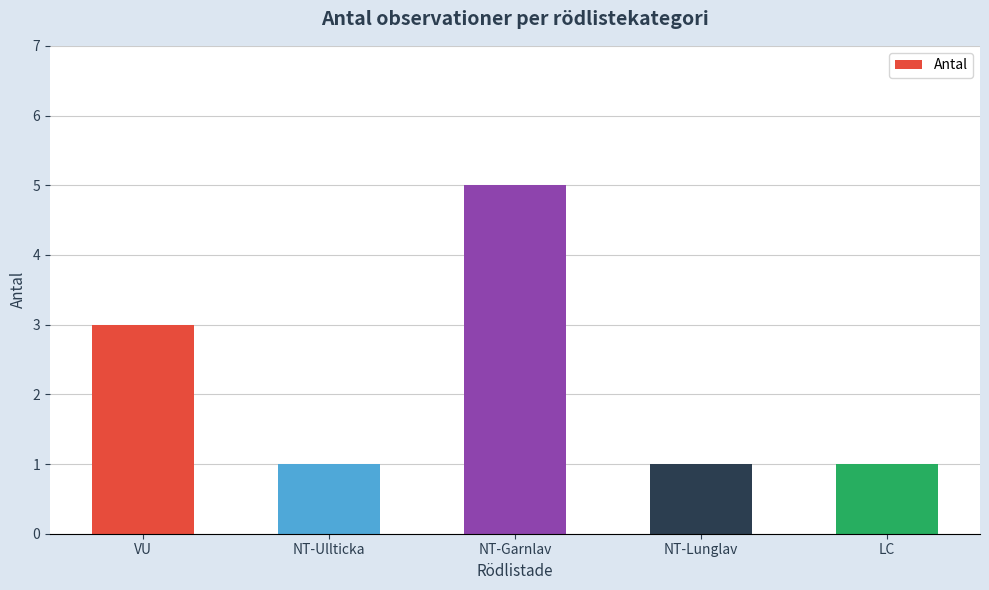

What position from the right is LC?

1